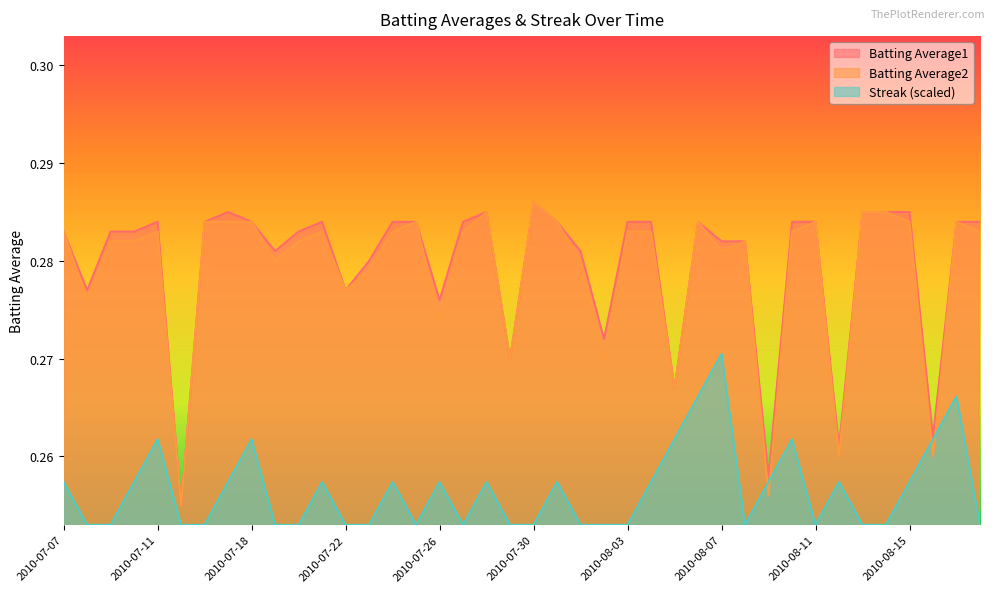

How many categories are shown in the chart?

40